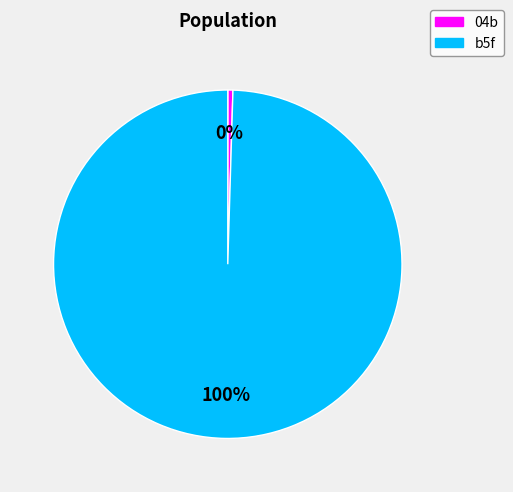

Combined, do b5f and 04b account for over 50%?

Yes